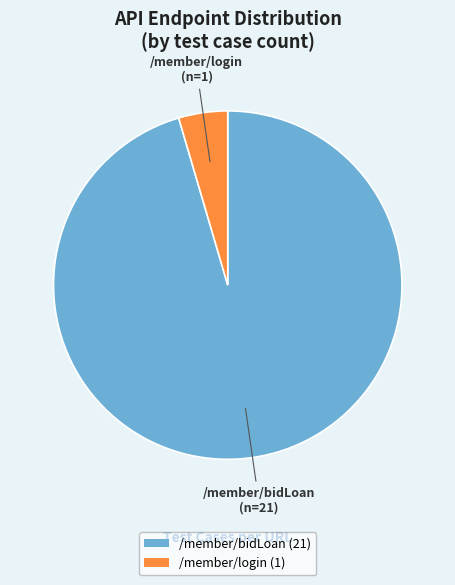

Do /member/bidLoan and /member/login together represent more than half of the pie?

Yes